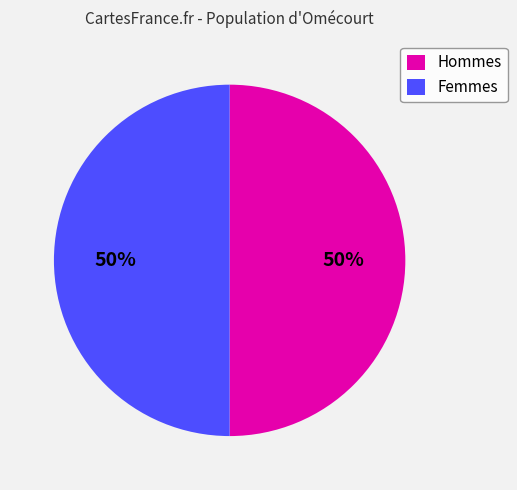

What percentage is the Femmes slice, to the nearest percent?

50%